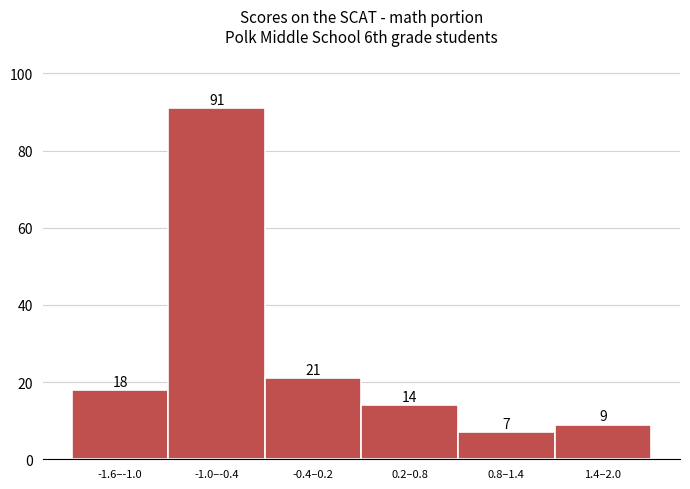

Reading left to right, what are all the values shown in this chart?

-1.6–-1.0=18	-1.0–-0.4=91	-0.4–0.2=21	0.2–0.8=14	0.8–1.4=7	1.4–2.0=9